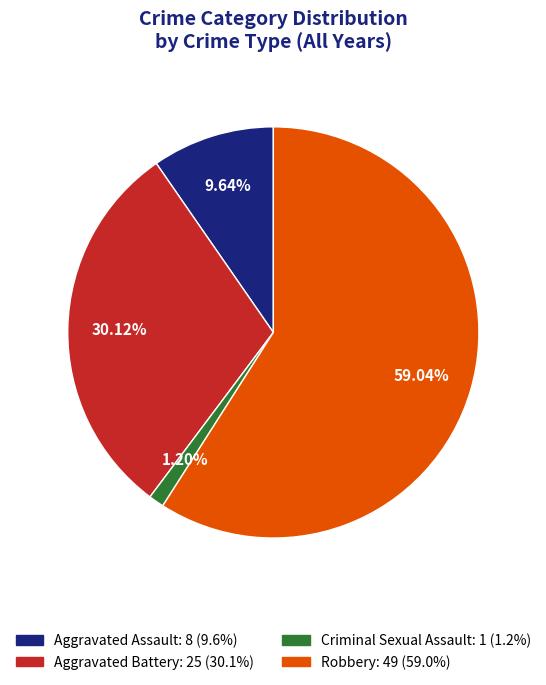

Is there a majority slice in this chart?

Yes